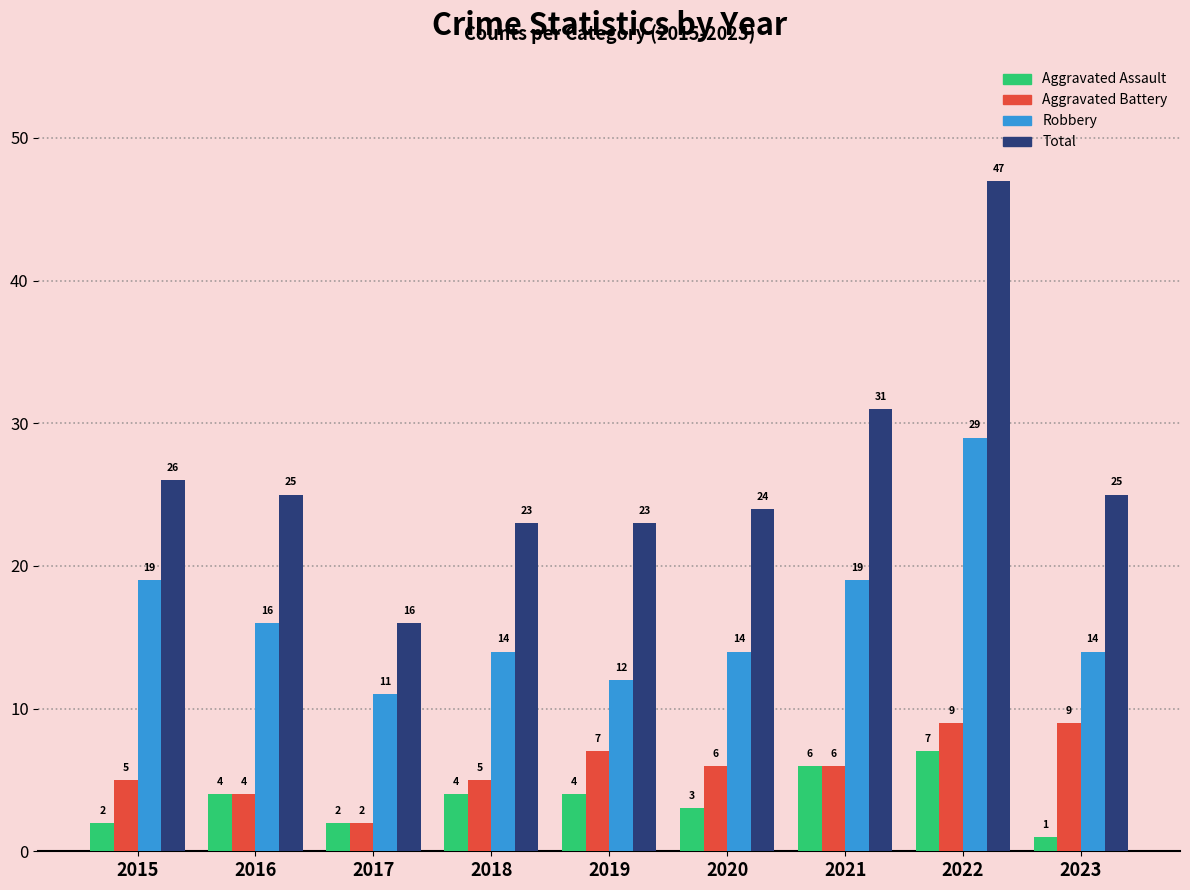

At how many categories does at least one series exceed 38?

1